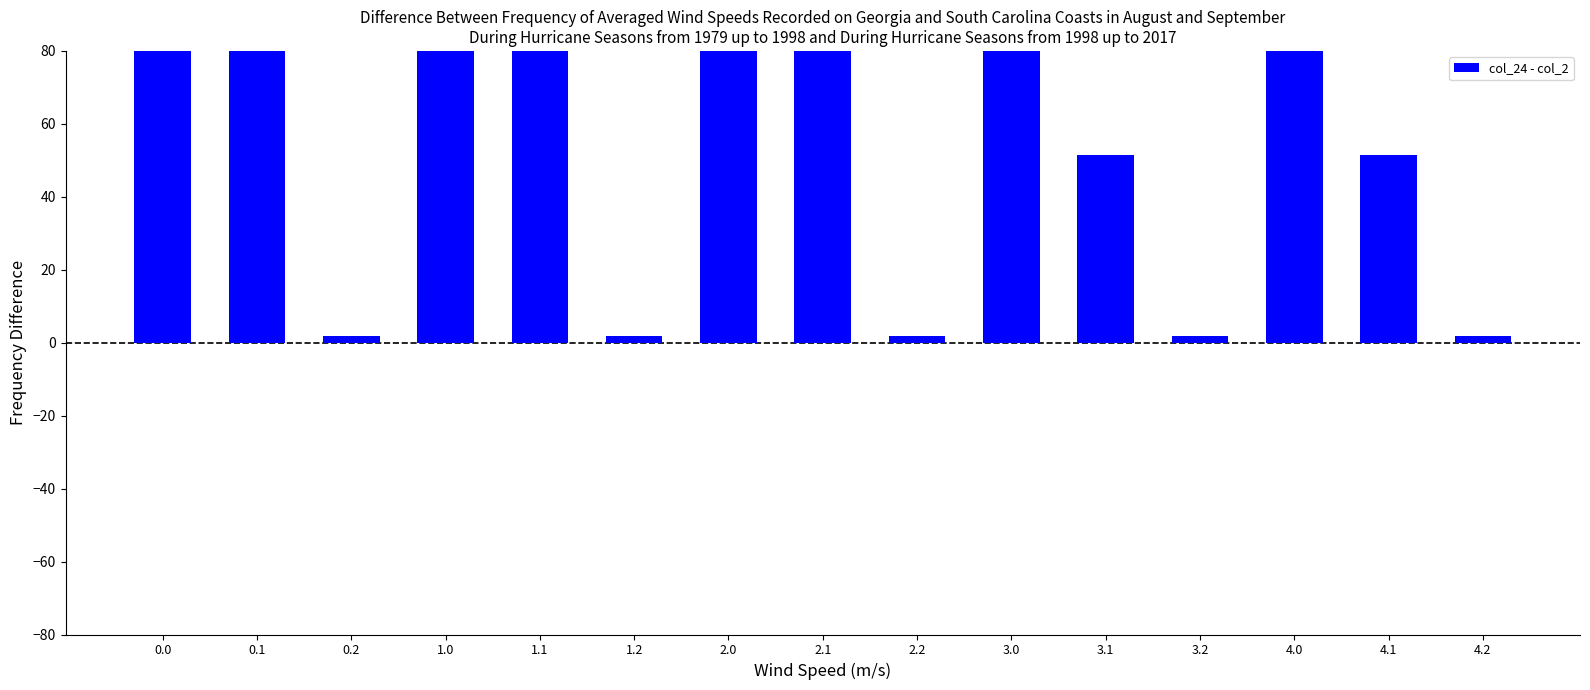

Reading left to right, what are all the values shown in this chart?

0.0=101.0	0.1=324.2	0.2=1.9	1.0=101.0	1.1=324.2	1.2=1.9	2.0=101.0	2.1=324.2	2.2=1.9	3.0=101.0	3.1=51.5	3.2=1.9	4.0=101.0	4.1=51.5	4.2=1.9